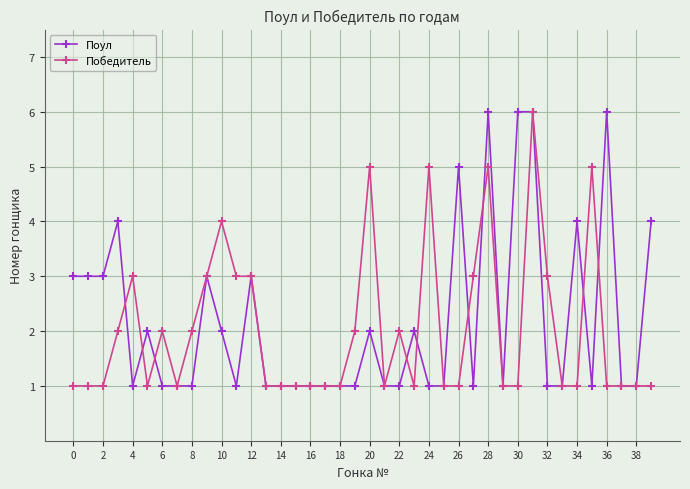

What is the lowest value of the Победитель series?

1